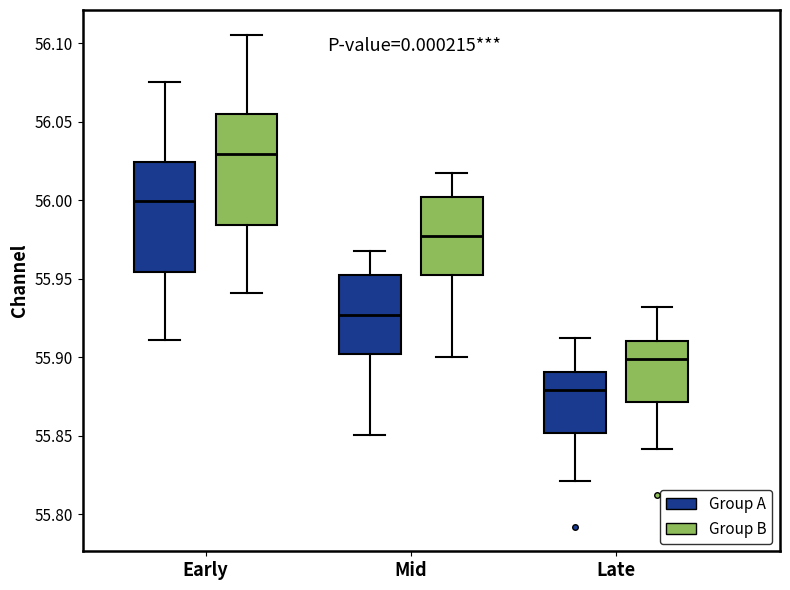

Reading left to right, transcribe this box plot: for each box, give where its median line is, the range the box spans, and where its two whiskers end, as read against the y-axis. The values are not printed on the chart, so give them approximately, as read against the axis.

Early (Group A): median 56.000, box 55.955 to 56.025, whiskers 55.910 to 56.075
Early (Group B): median 56.030, box 55.985 to 56.055, whiskers 55.940 to 56.105
Mid (Group A): median 55.925, box 55.900 to 55.950, whiskers 55.850 to 55.970
Mid (Group B): median 55.975, box 55.950 to 56.000, whiskers 55.900 to 56.020
Late (Group A): median 55.880, box 55.850 to 55.890, whiskers 55.820 to 55.910
Late (Group B): median 55.900, box 55.870 to 55.910, whiskers 55.840 to 55.930